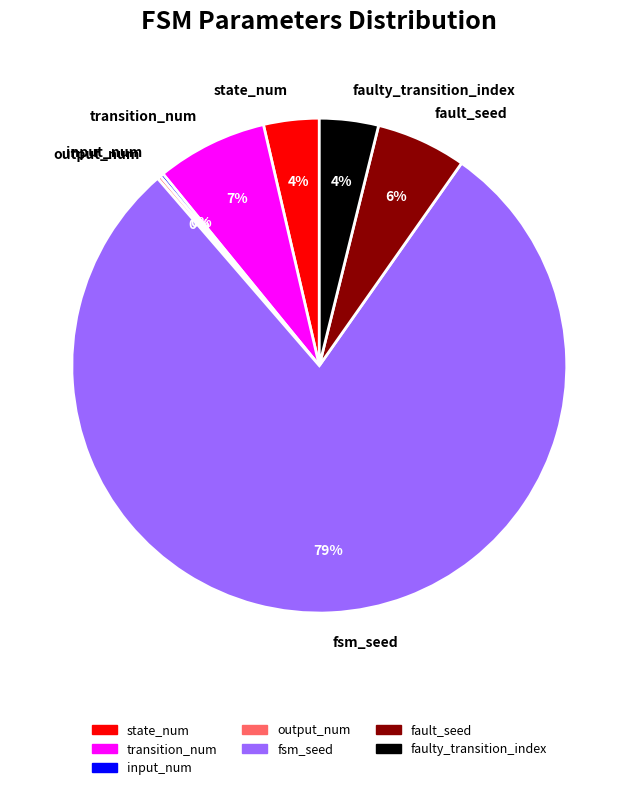

Is it true that fault_seed is 18% of the pie?

False